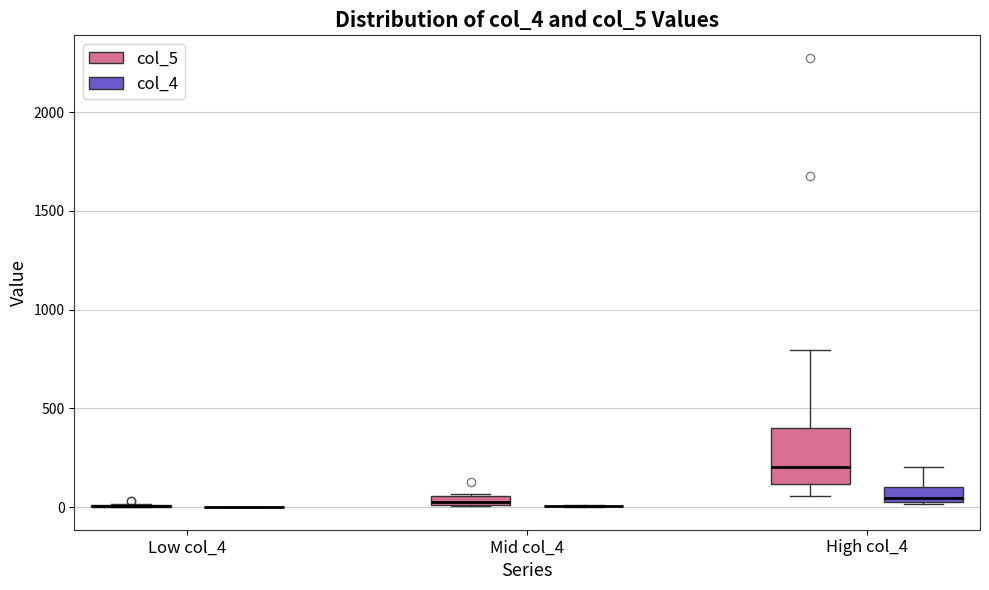

Where is the lower edge of the box for Mid col_4 (col_5) on the y-axis? The values are not printed on the chart, so give them approximately, as read against the axis.

0